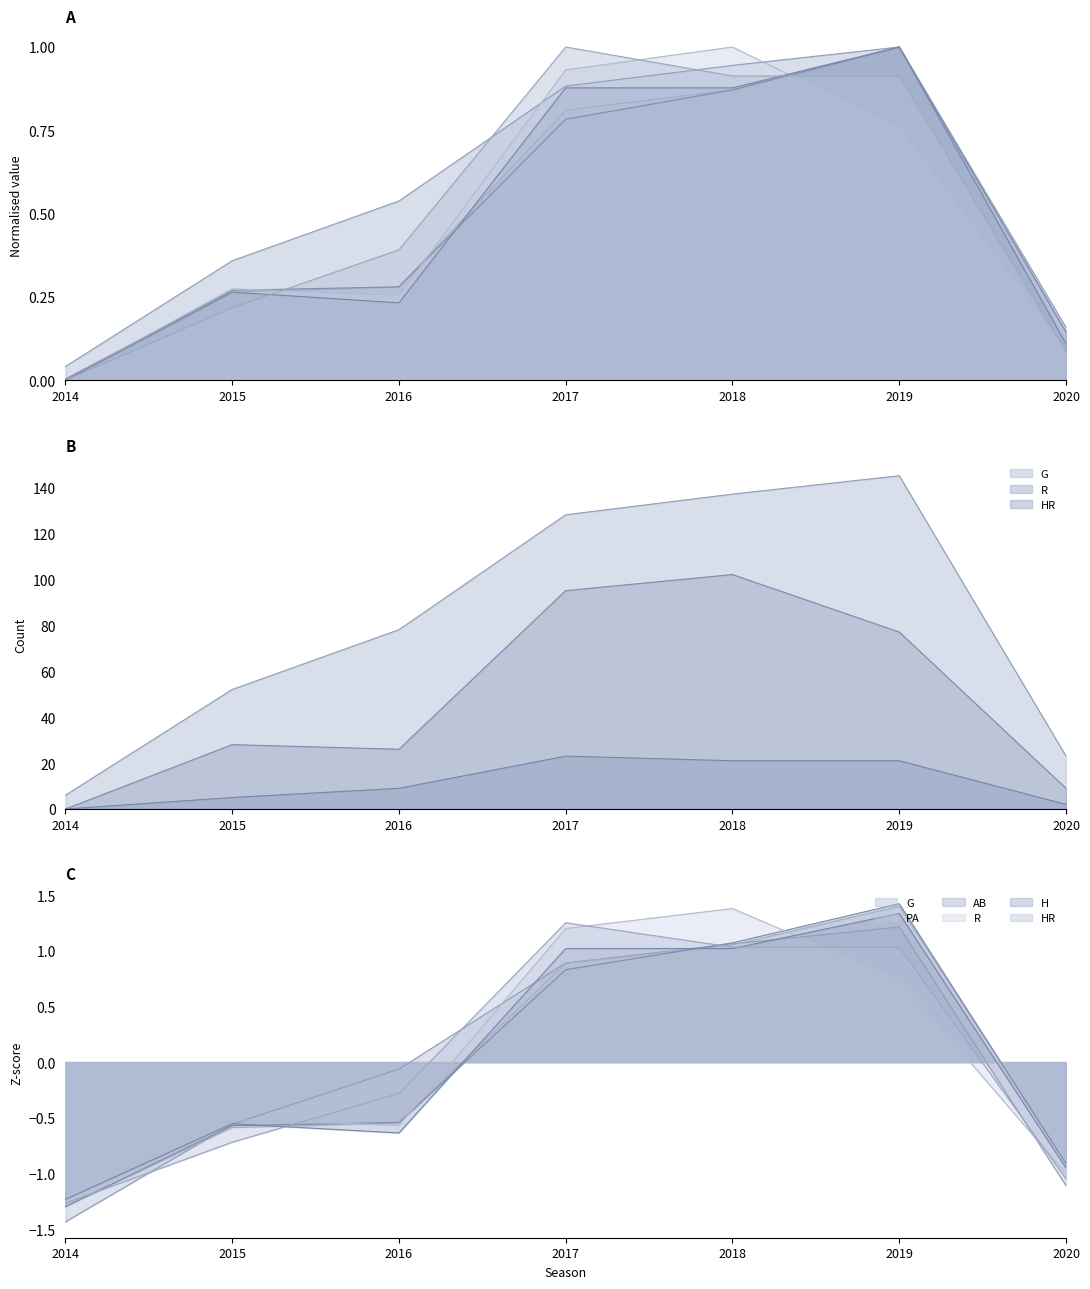

Is the value of AB at 2020 greater than the value of G at 2018?

No